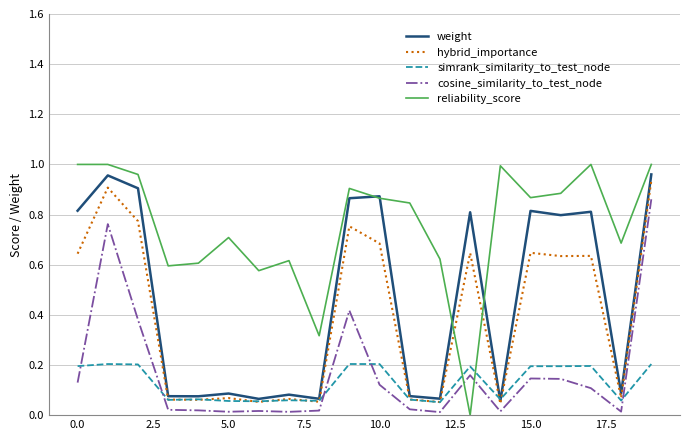

In simrank_similarity_to_test_node, how many points are lower than both neighbors (excluding endpoints)?

6